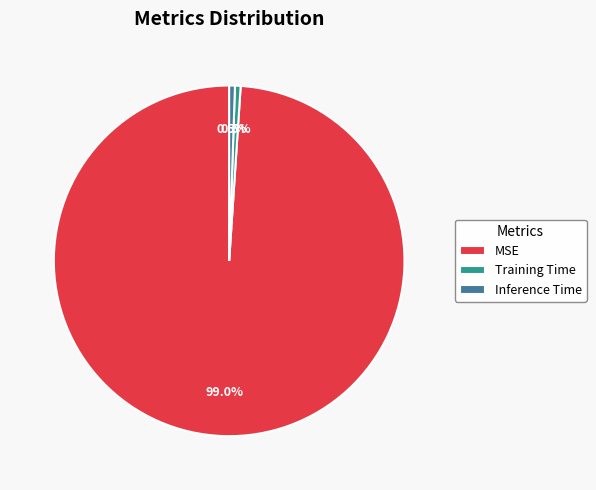

Do MSE and Training Time together represent more than half of the pie?

Yes